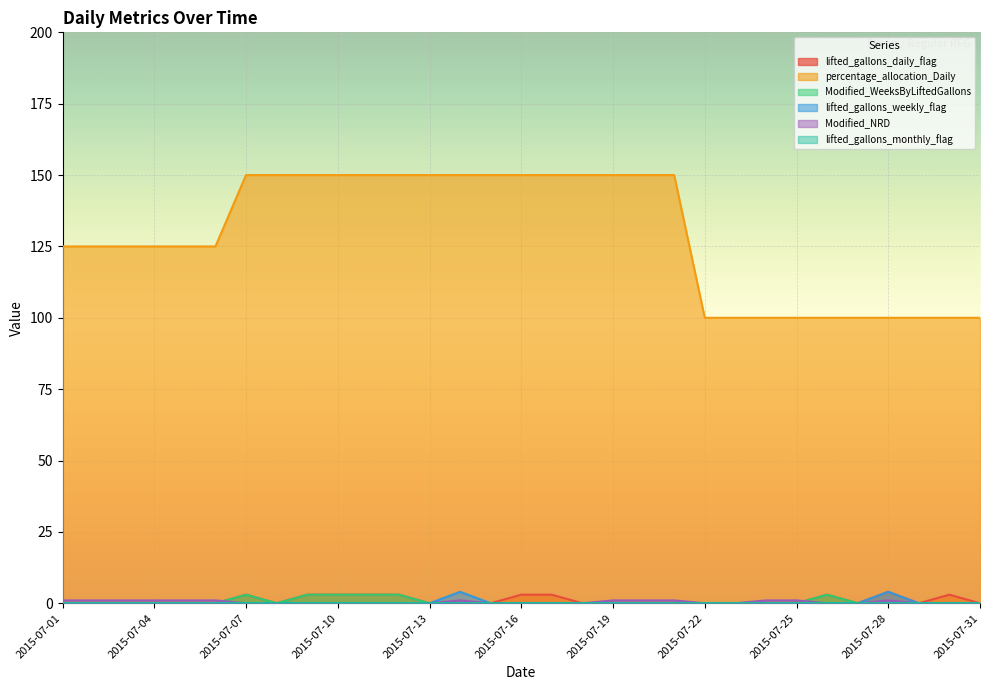

Is it true that percentage_allocation_Daily equals 132 at 2015-07-22?

False